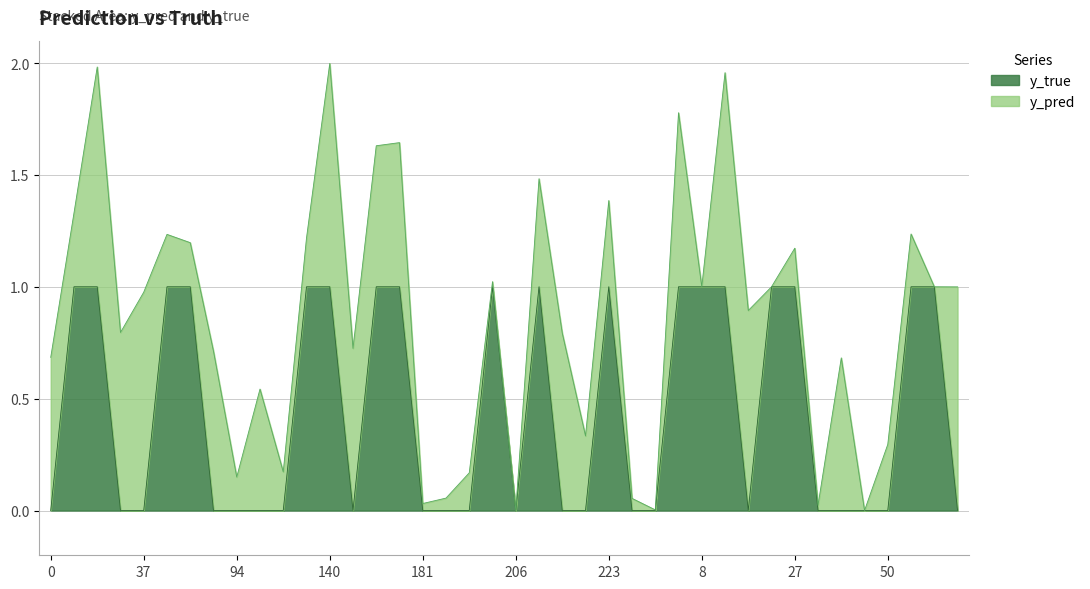

Reading left to right, list all the values displayed in this chart.

0	1	1	0	0	1	1	0	0	0	0	1	1	0	1	1	0	0	0	1	0	1	0	0	1	0	0	1	1	1	0	1	1	0	0	0	0	1	1	0